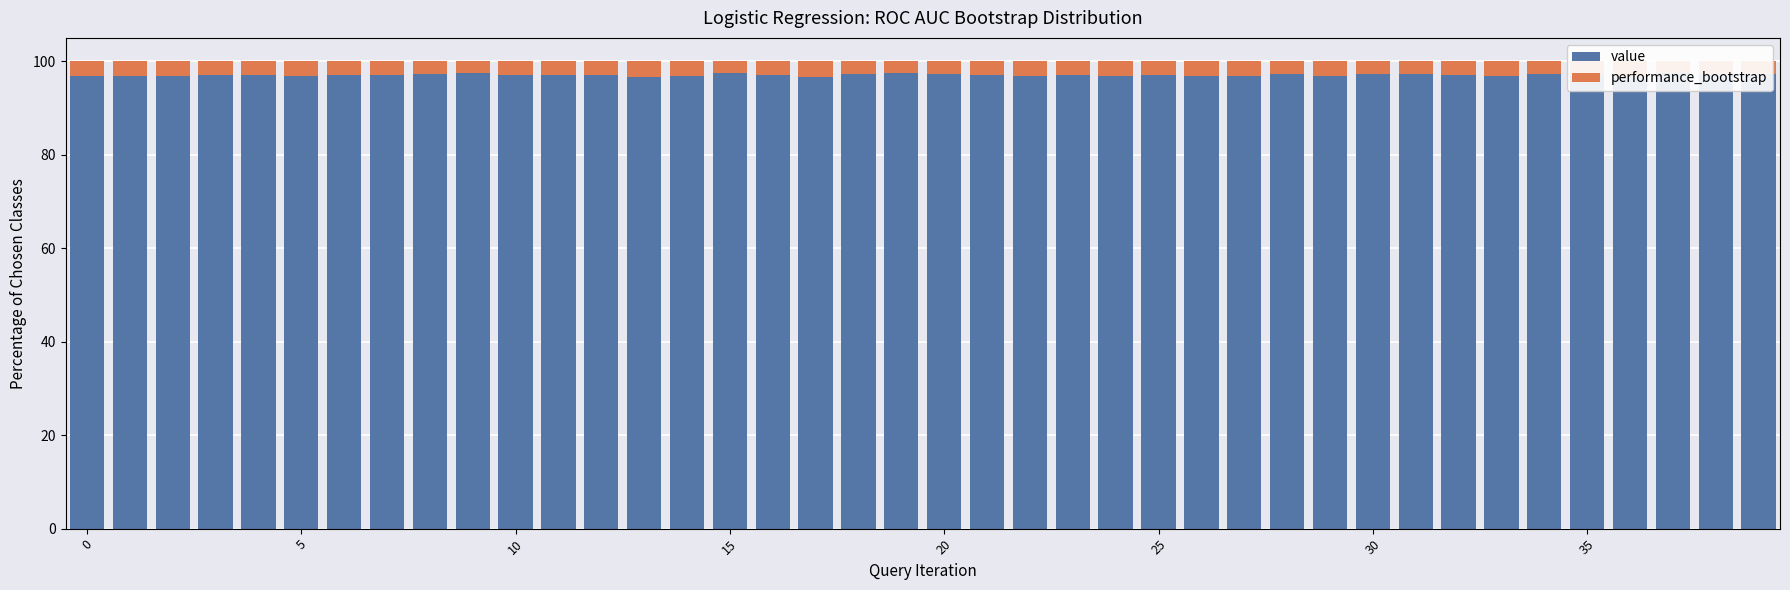

What is the sum of all value values?

3882.5